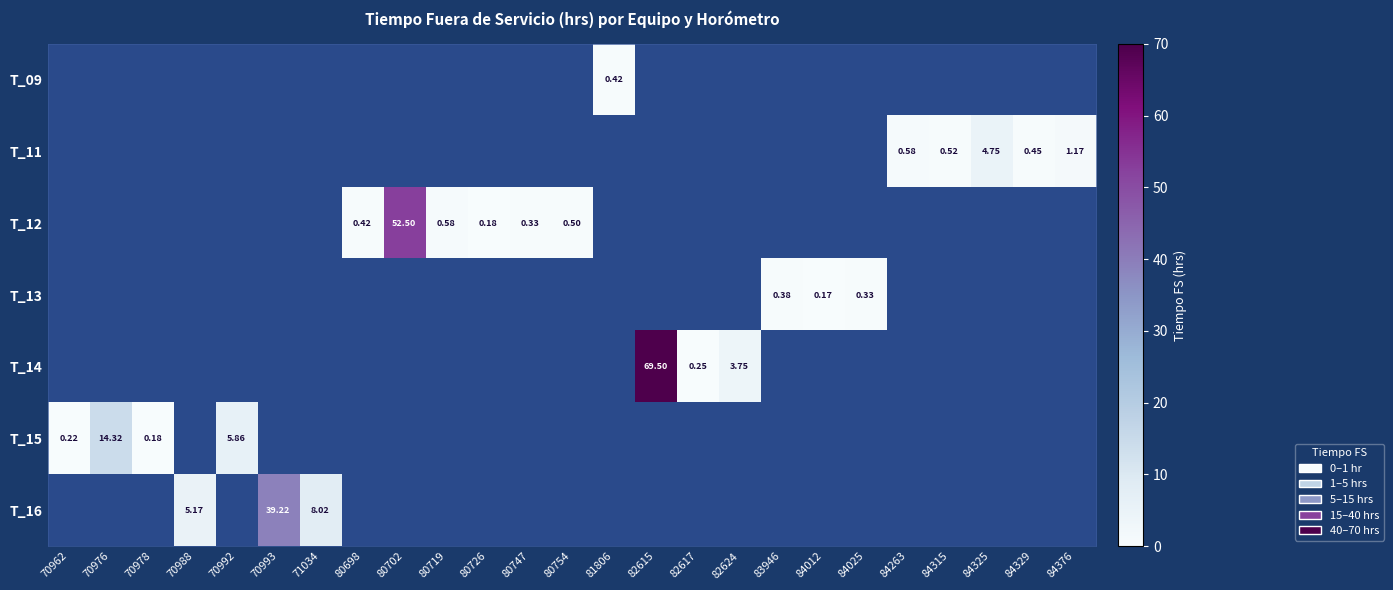

At 81806, list the series in order from smallest to largest.

T_09, T_11, T_12, T_13, T_14, T_15, T_16